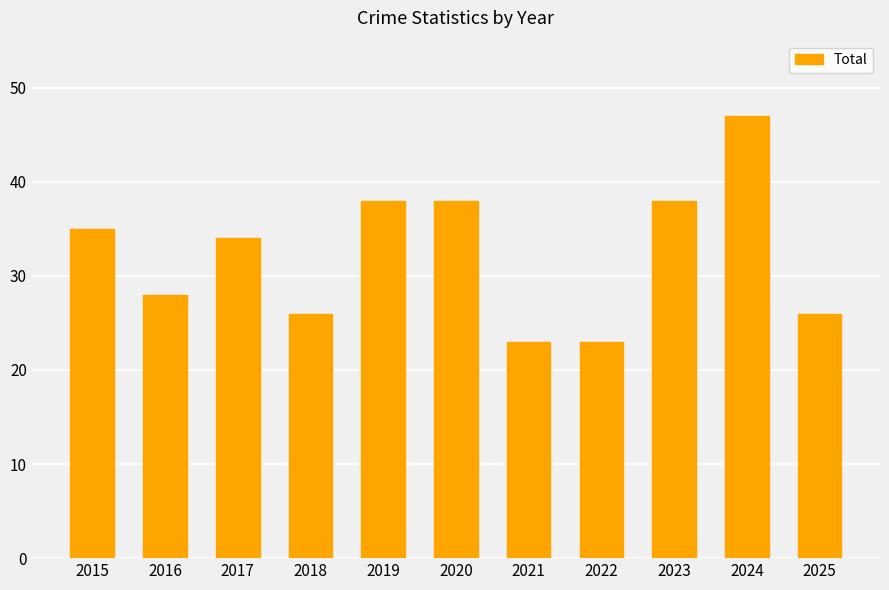

Which category has the highest value across all series?

2024